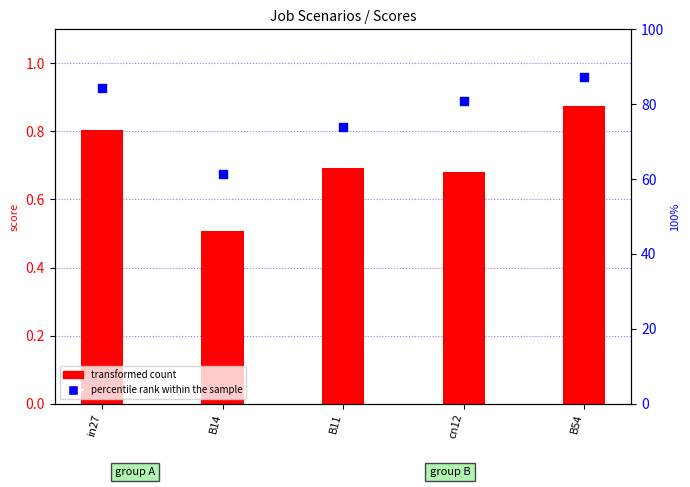

Which series contains the highest Y value?

percentile rank within the sample